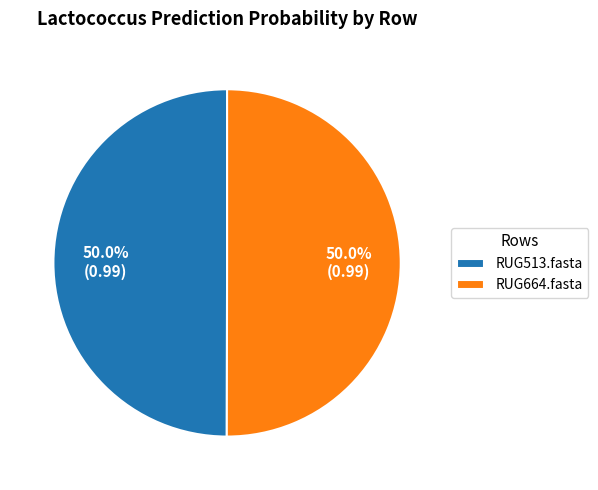

To the nearest percent, what percentage of the pie is RUG513.fasta?

50%